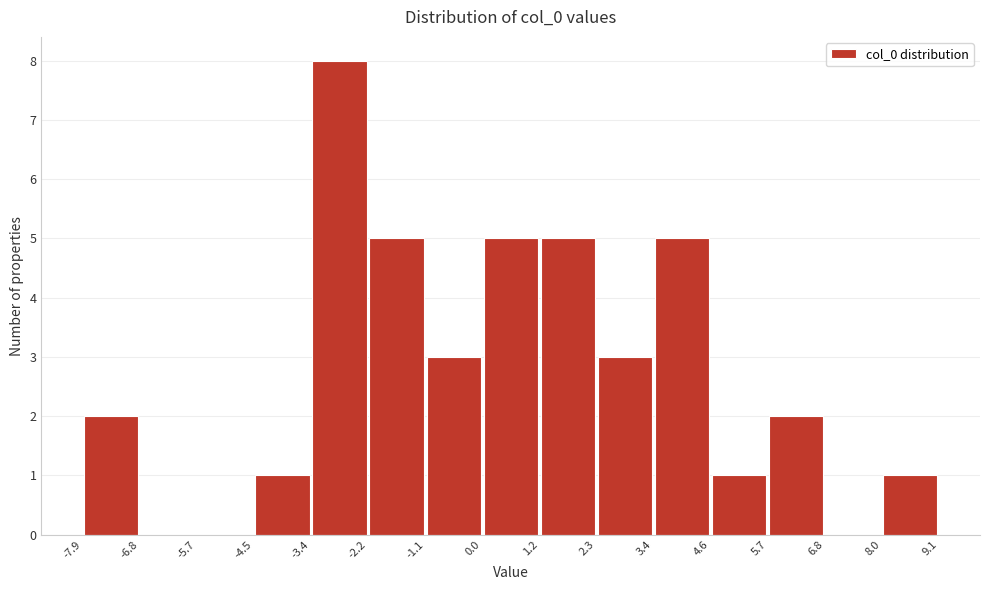

Reading left to right, transcribe this chart: for each bar, give the range it covers on the x-axis and its height. The values are not printed on the chart, so give them approximately, as read against the axis.

-7.9 to -6.8: 2
-6.8 to -5.7: 0
-5.7 to -4.5: 0
-4.5 to -3.4: 1
-3.4 to -2.2: 8
-2.2 to -1.1: 5
-1.1 to 0.0: 3
0.0 to 1.2: 5
1.2 to 2.3: 5
2.3 to 3.4: 3
3.4 to 4.6: 5
4.6 to 5.7: 1
5.7 to 6.8: 2
6.8 to 8.0: 0
8.0 to 9.1: 1